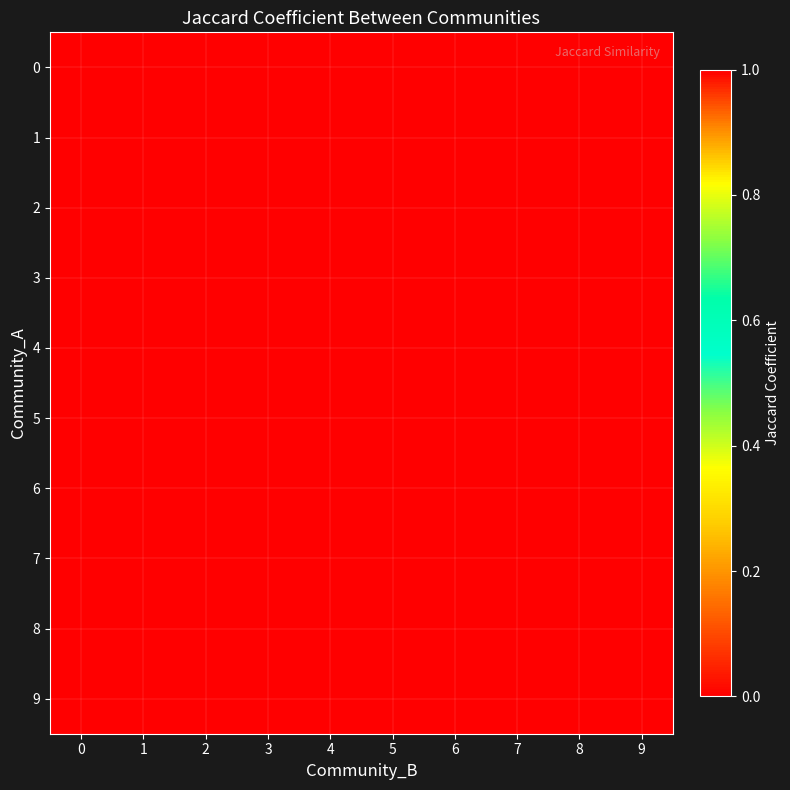

What is the spread (max minus min) of values at 2?

1